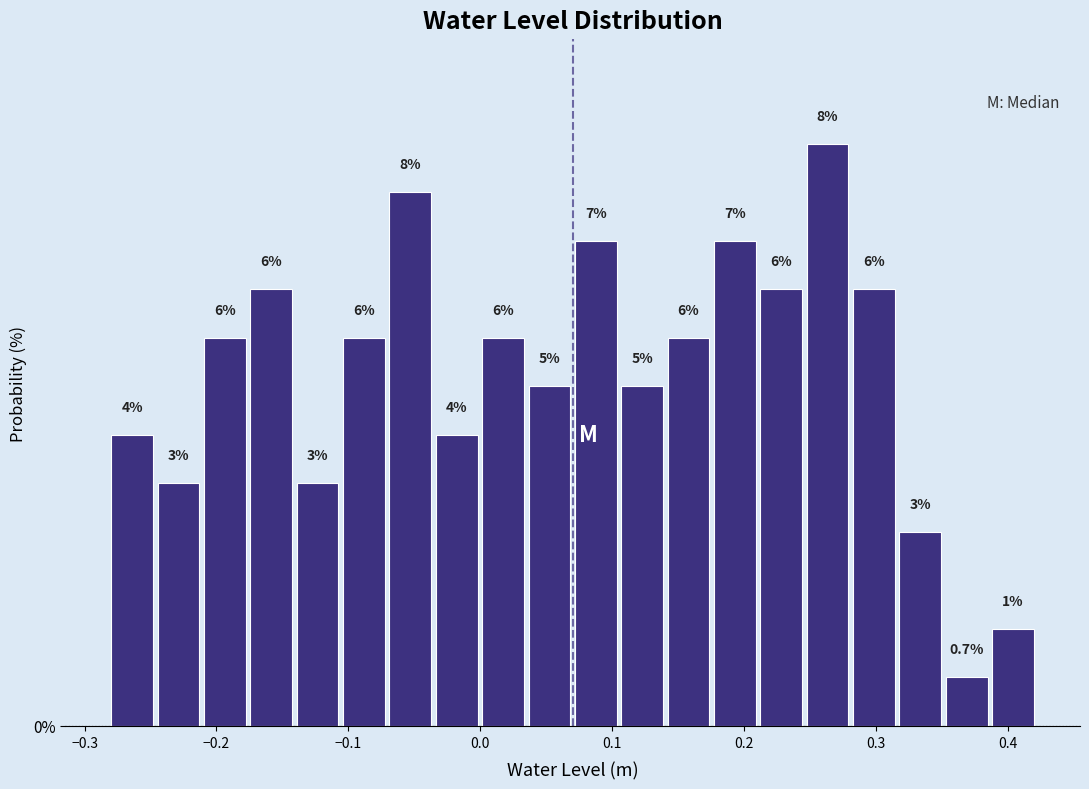

Read against the x-axis, roughly where is the centre of the tallest bar?

0.26